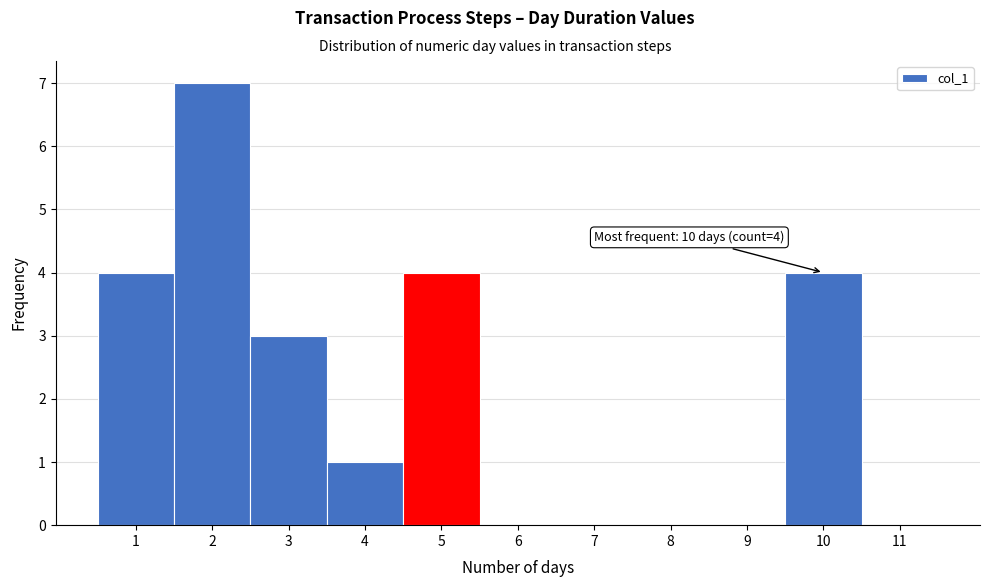

Over which range of the x-axis is the bar tallest?

1.5 to 2.5